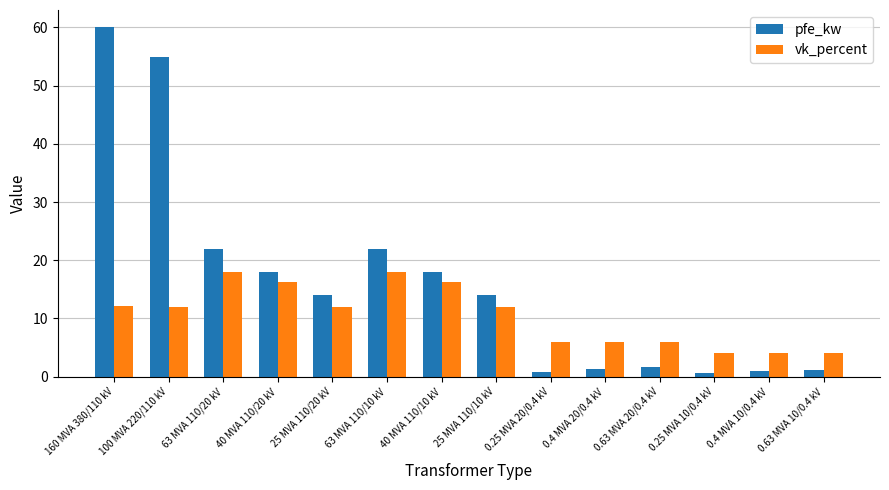

Which series has the largest range (max minus min)?

pfe_kw